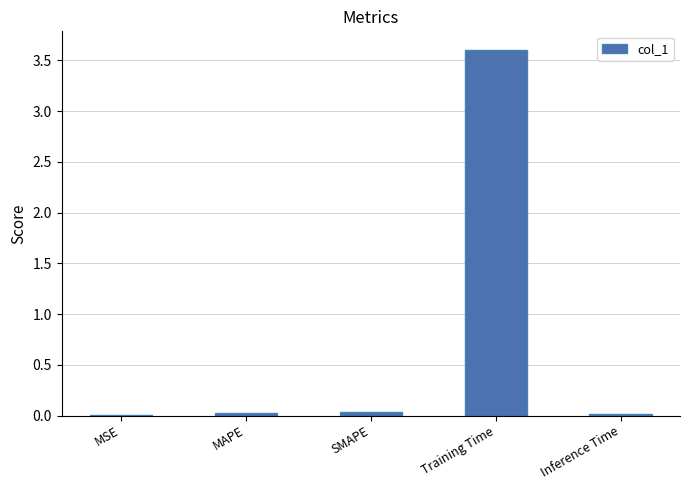

What is the sum of all values?

3.7